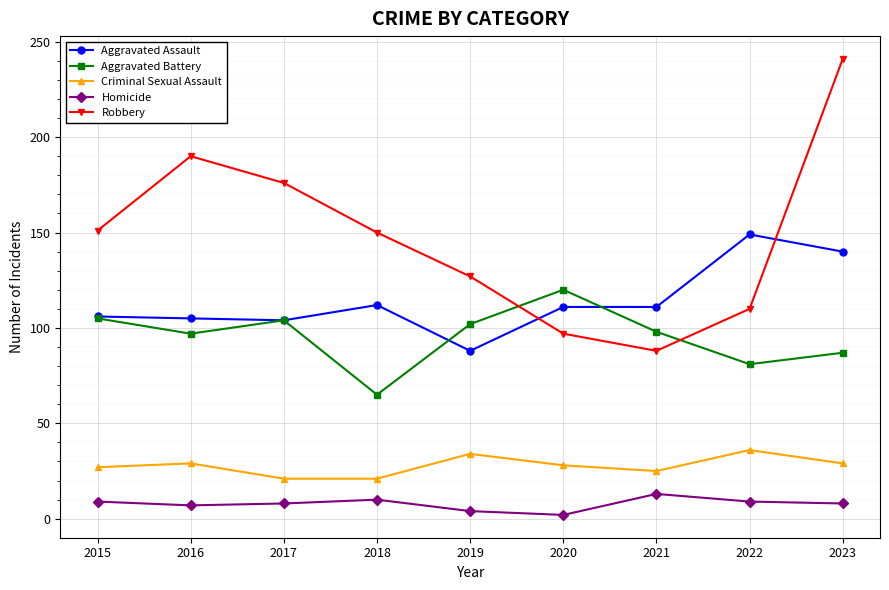

Which series changed the most between 2017 and 2021?

Robbery